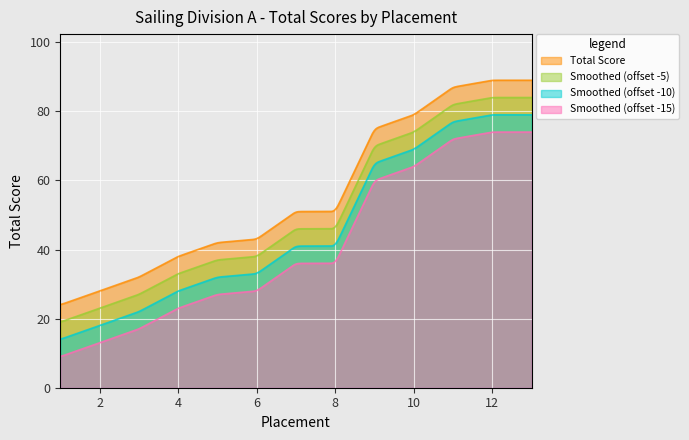

Between 7 and 10, which is larger?

10